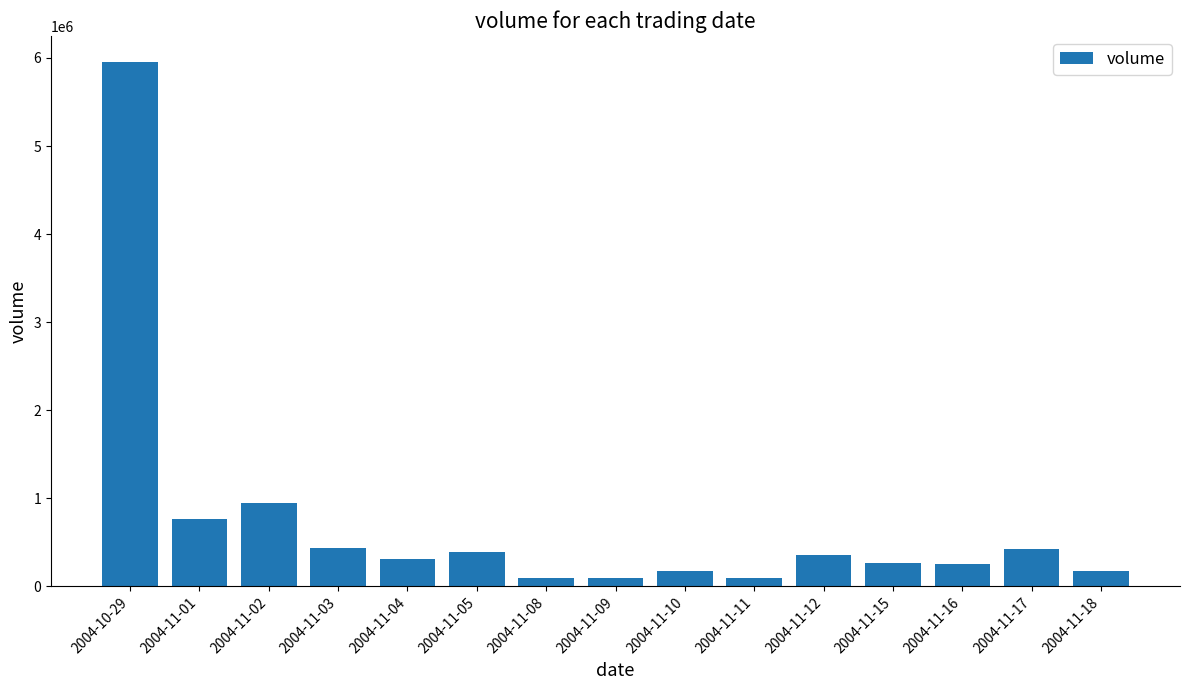

True or false: the data shows 97600 at 2004-11-09.

True